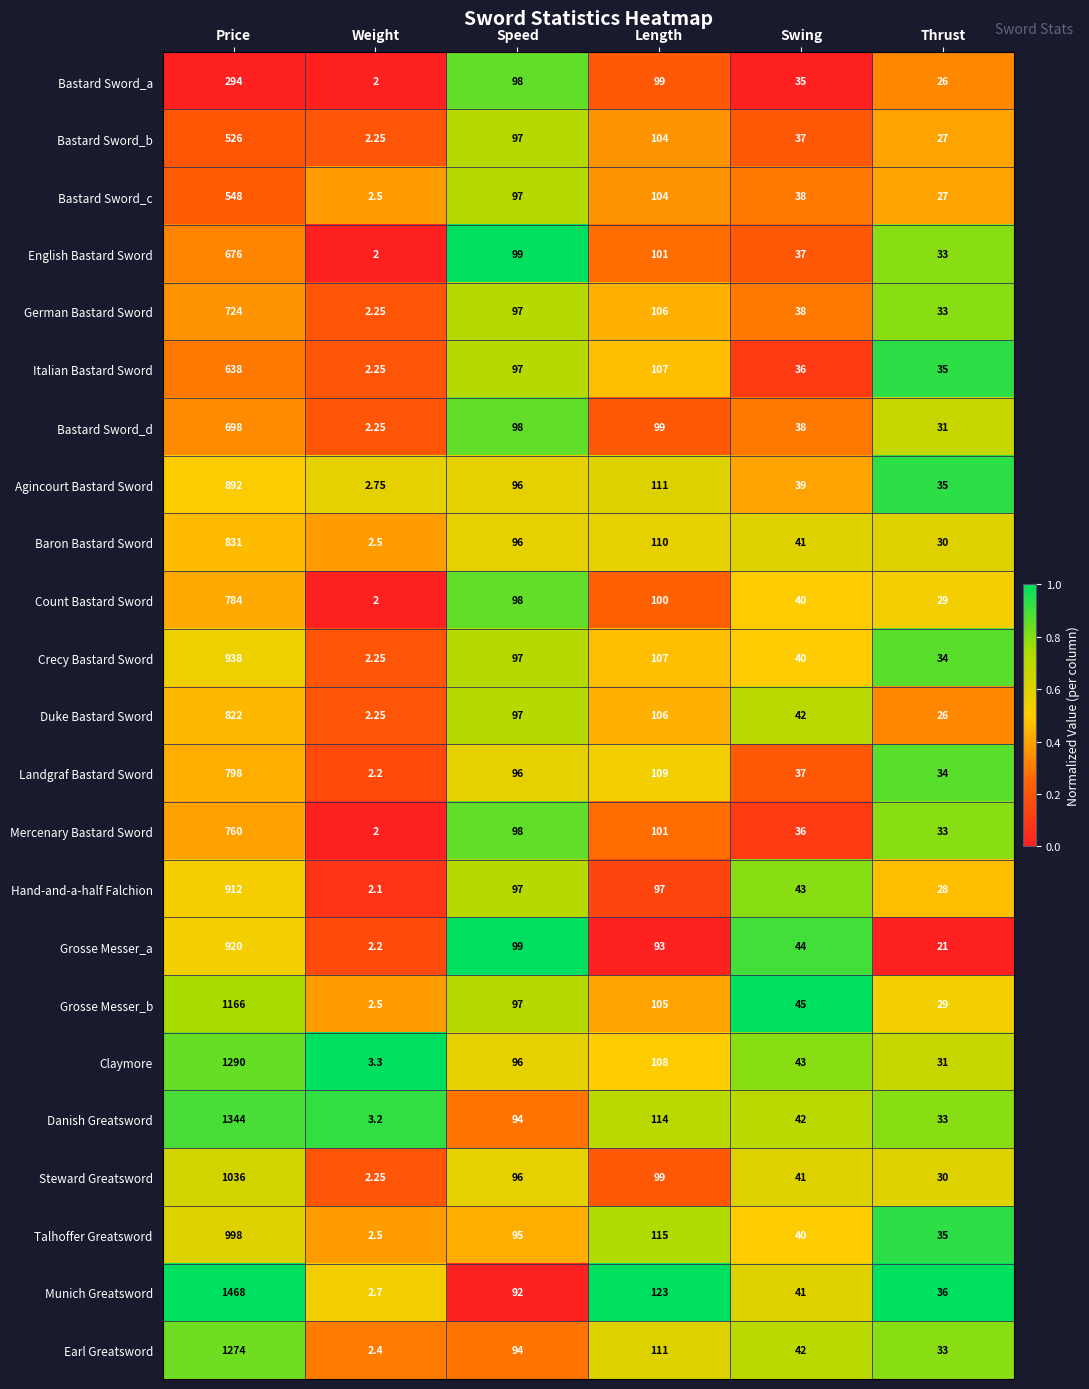

Which series changed the most between Swing and Thrust?

Grosse Messer_a